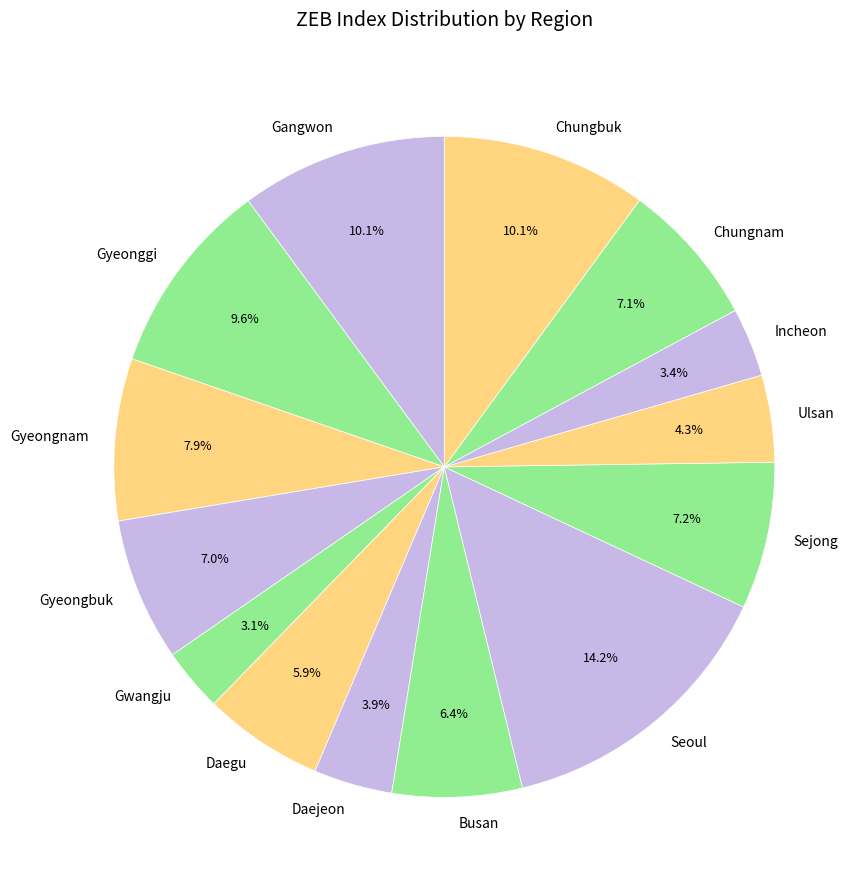

What is the largest slice in the pie chart?

Seoul